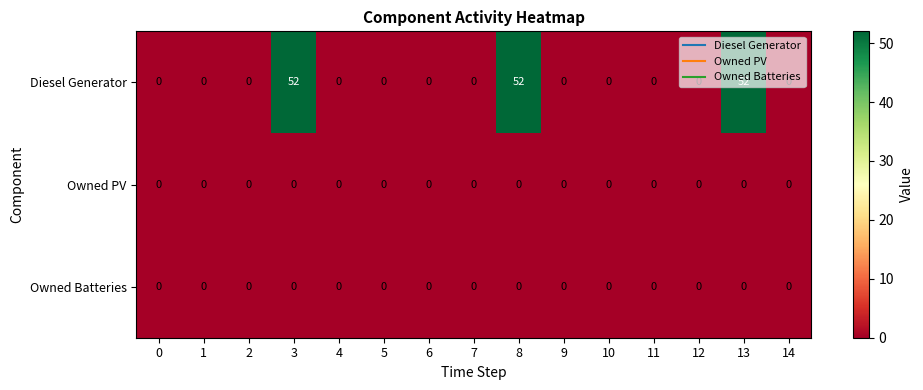

At how many categories does at least one series exceed 9?

3